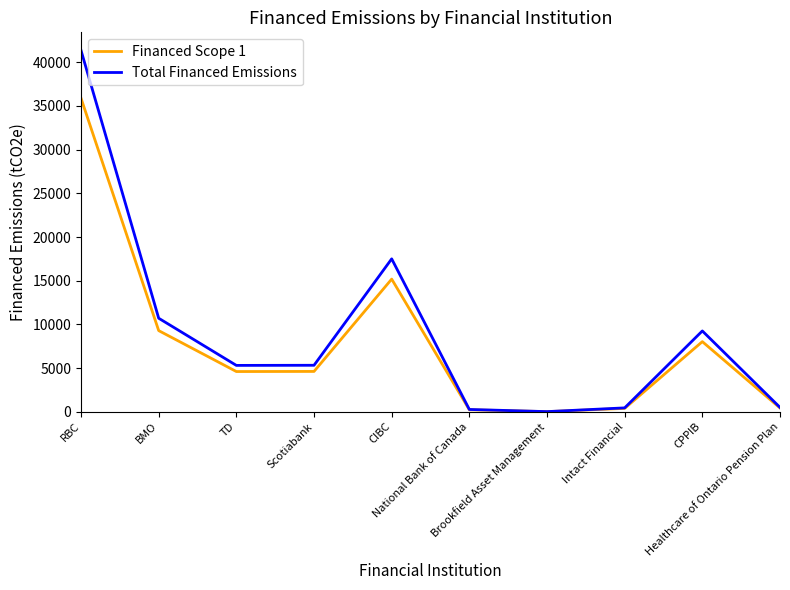

True or false: Total Financed Emissions has a value of 22782.2 at RBC.

False